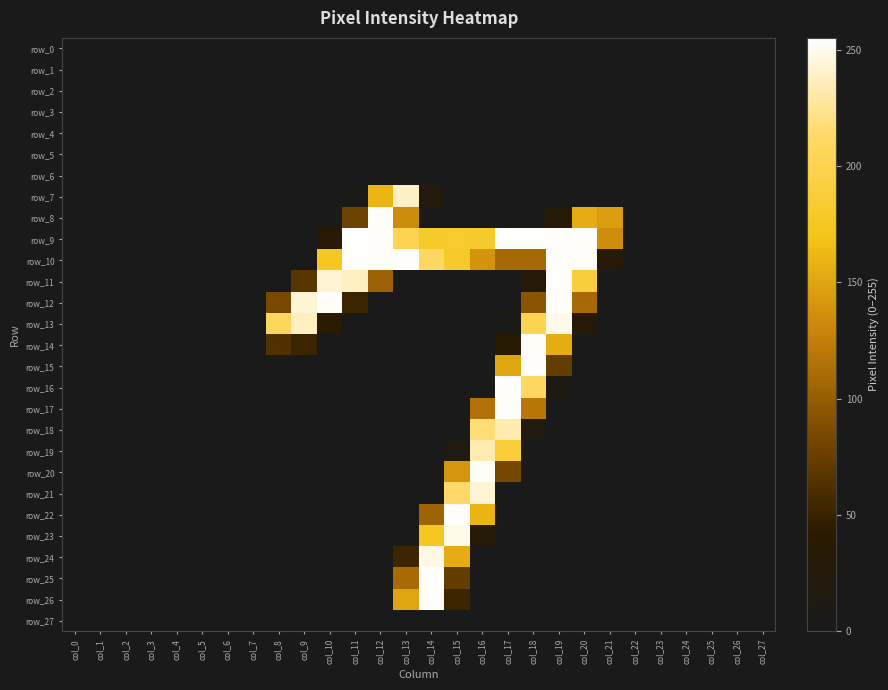

Which has a higher value, col_14 or col_22?

col_14